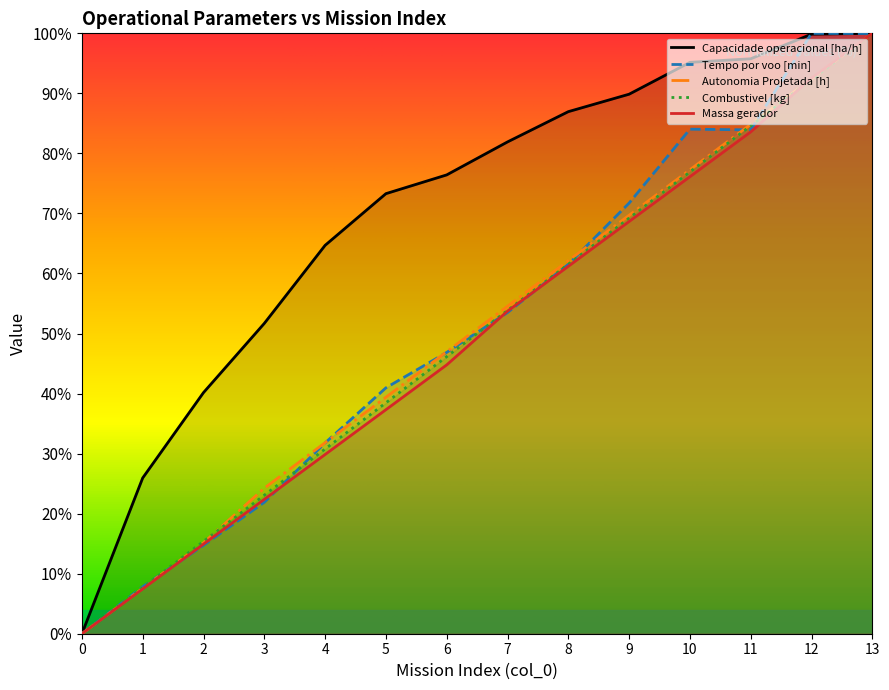

How many values in Massa gerador are above zero?

13